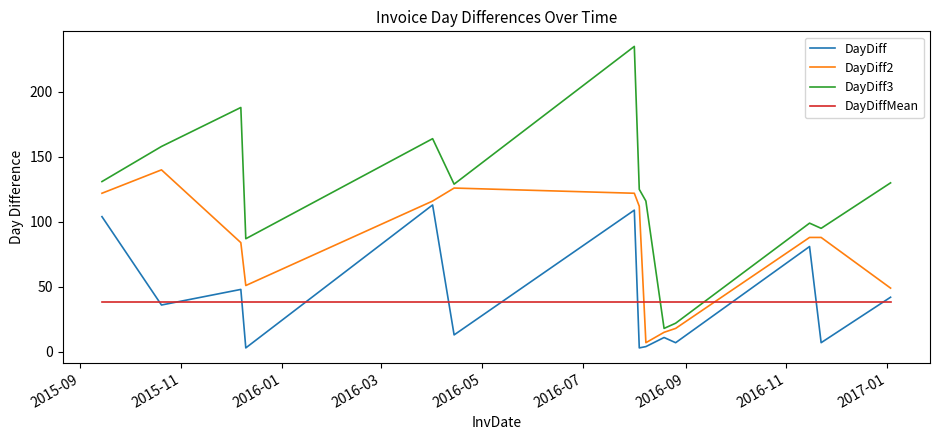

Rank the series by their maximum value, from lowest to highest.

DayDiffMean, DayDiff, DayDiff2, DayDiff3